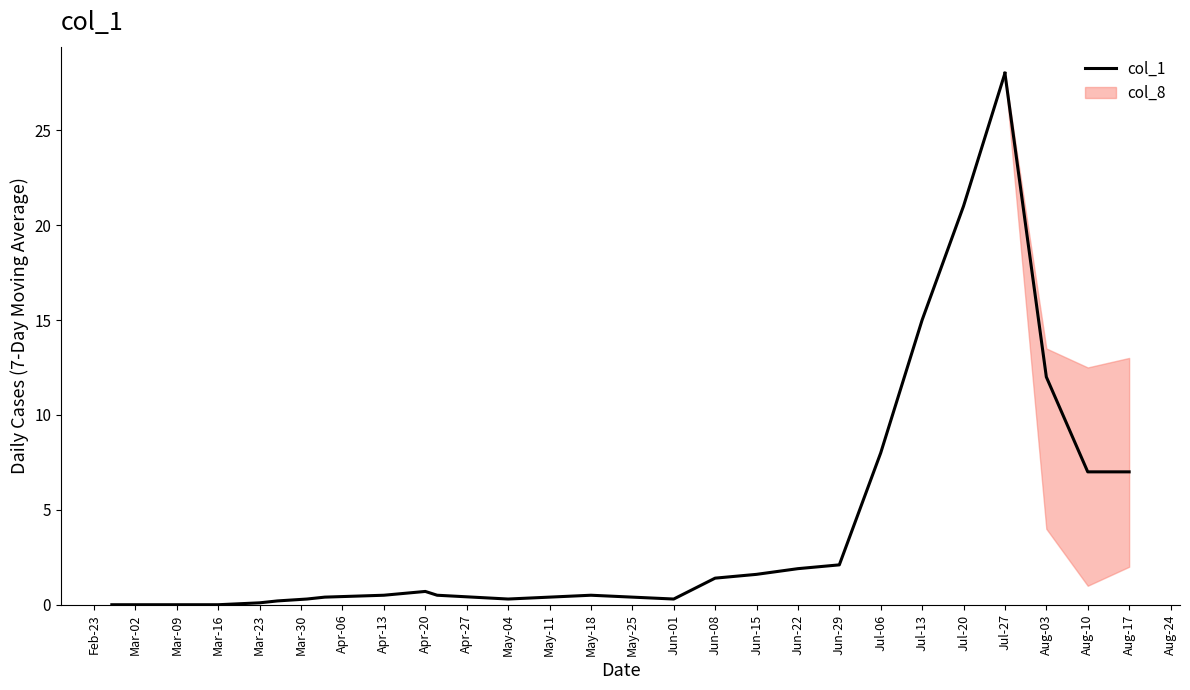

What is the difference between the second highest and second lowest values?

21.0